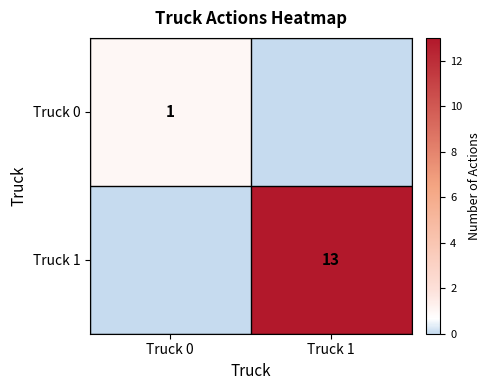

The Truck 0 series shows 1 at Truck 0. True or false?

True